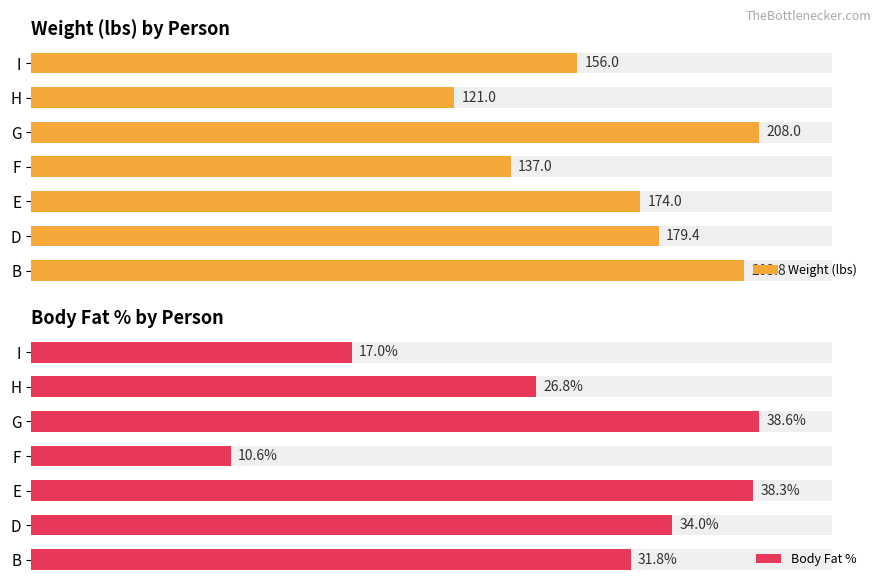

List the series in order of their overall mean, highest first.

Weight (lbs), Body Fat %